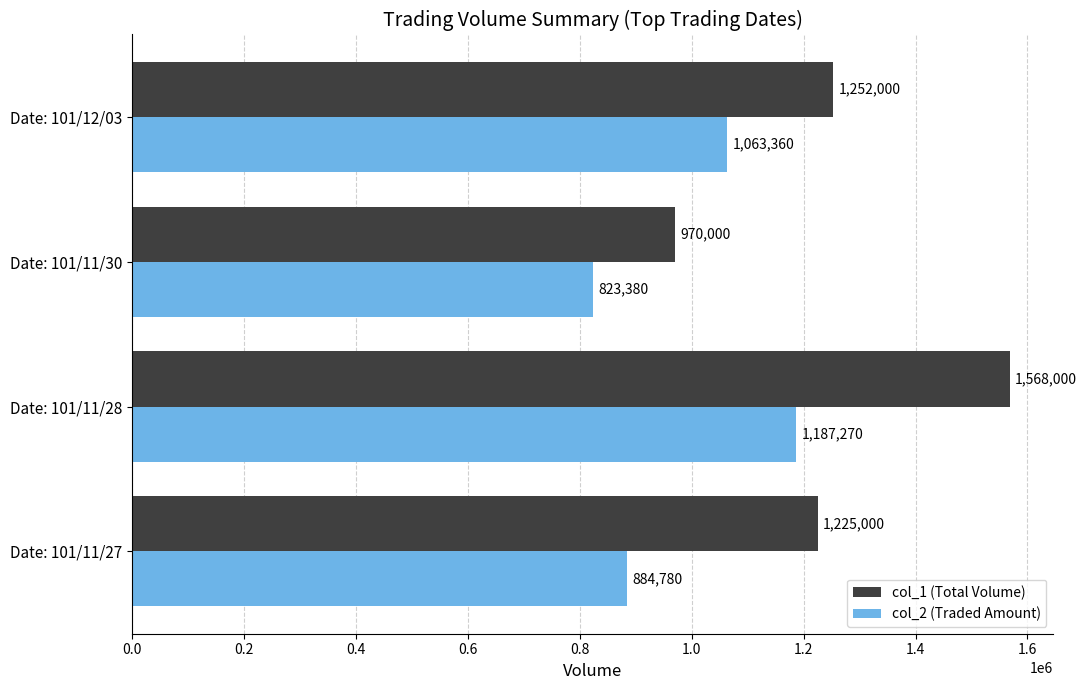

True or false: col_1 (Total Volume) has a value of 374583 at Date: 101/11/30.

False